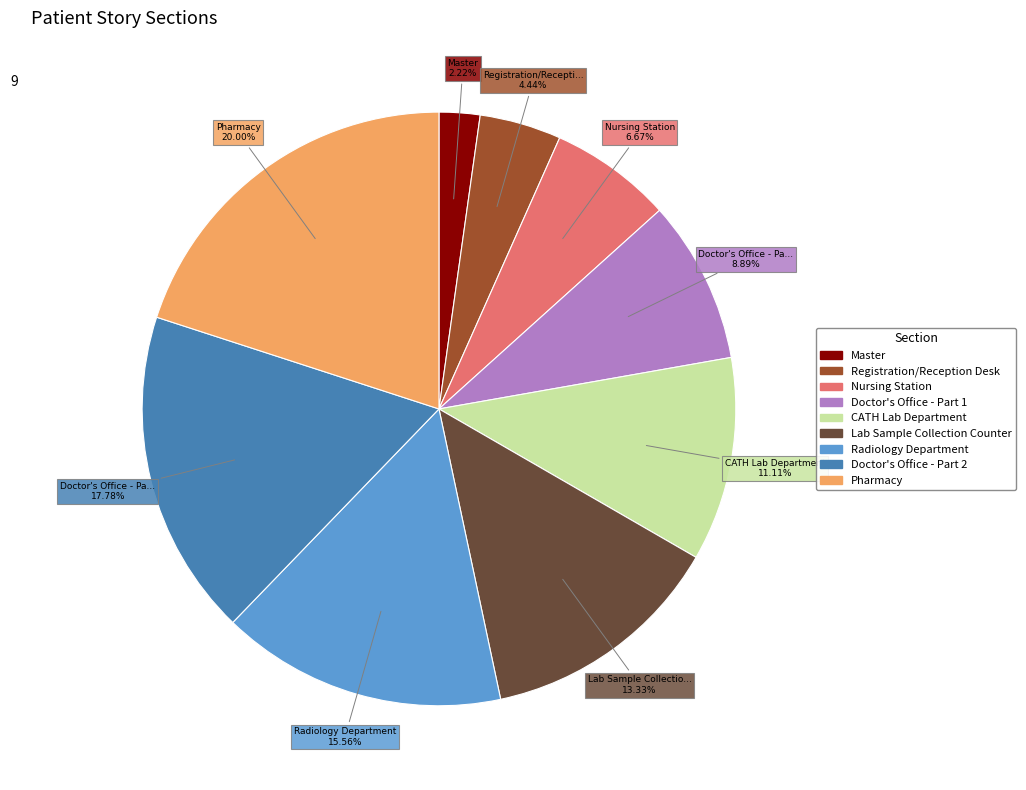

To the nearest percent, what portion does Registration/Reception Desk represent?

4%